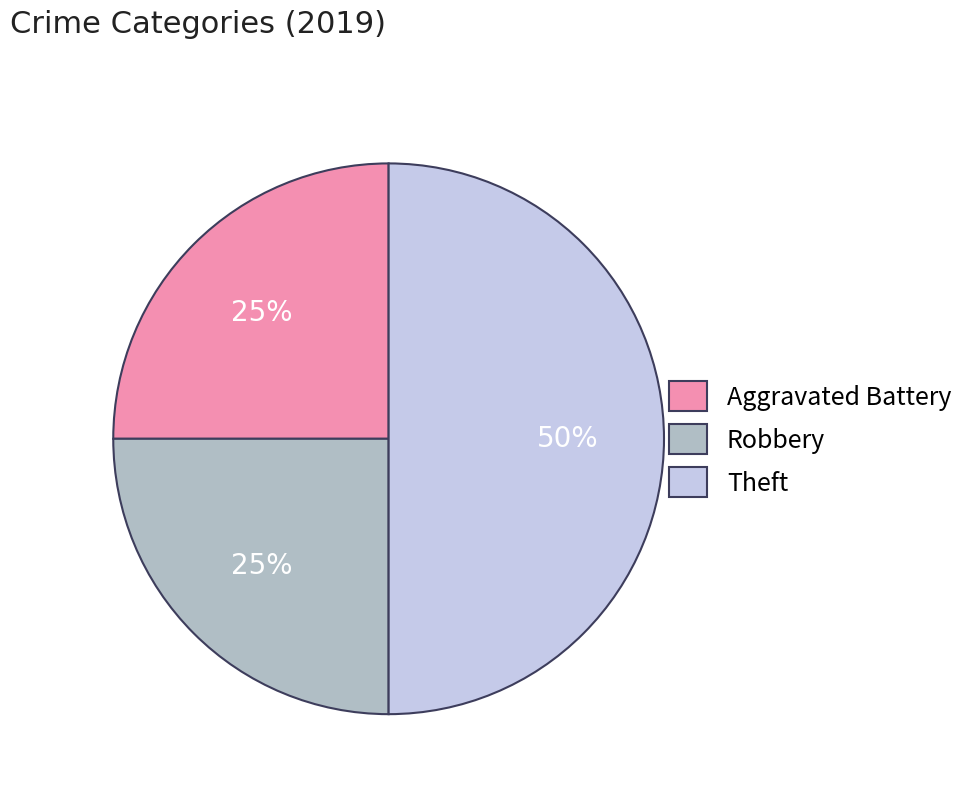

To the nearest percent, what percentage of the pie is Theft?

50%